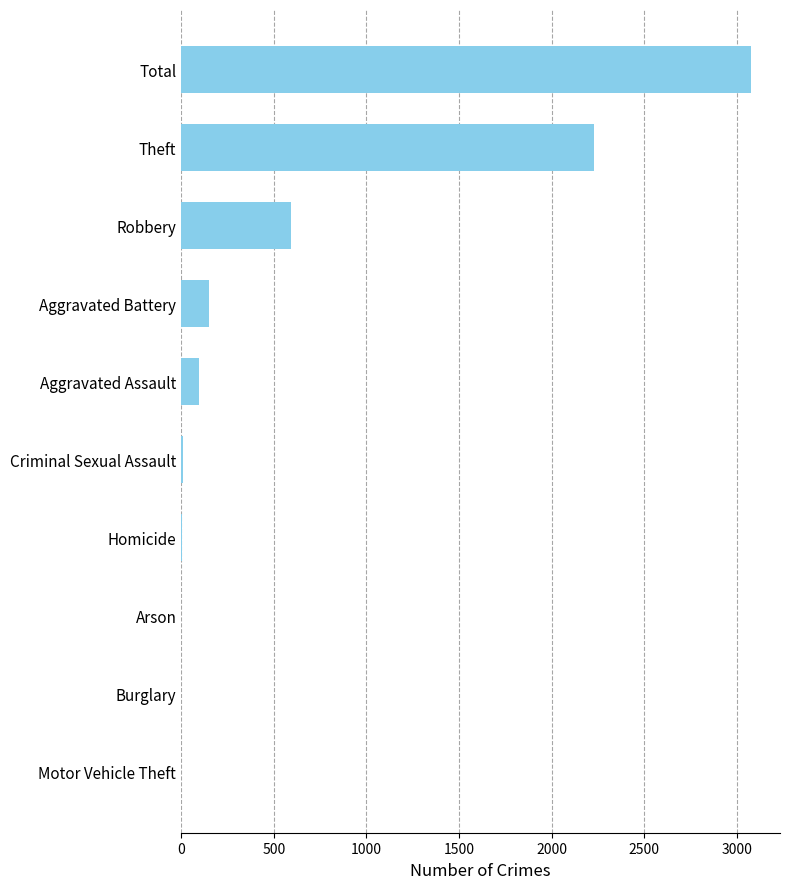

True or false: the data shows 148 at Aggravated Battery.

True